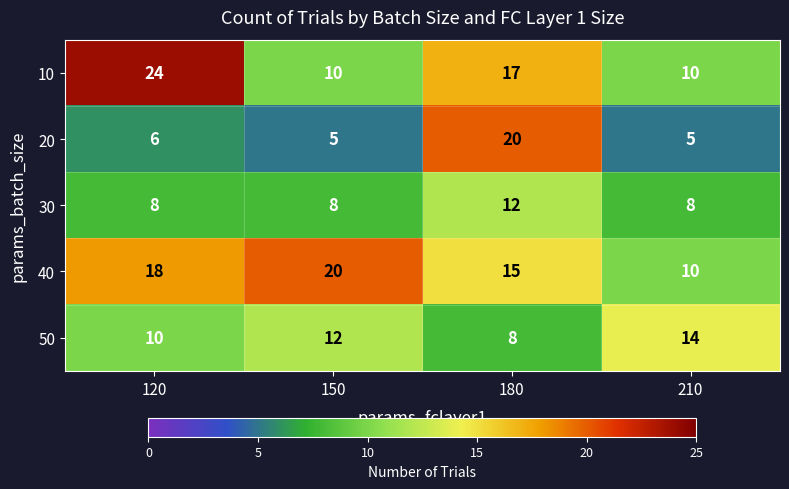

At 180, list the series in order from smallest to largest.

50, 30, 40, 10, 20